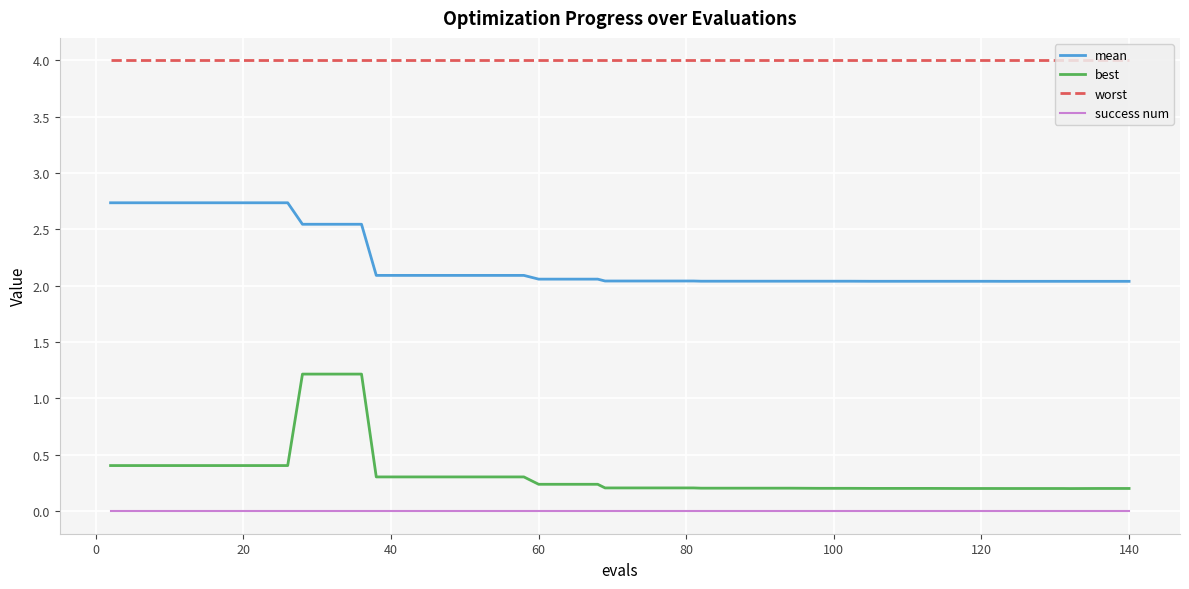

True or false: worst and mean cross at least once.

False